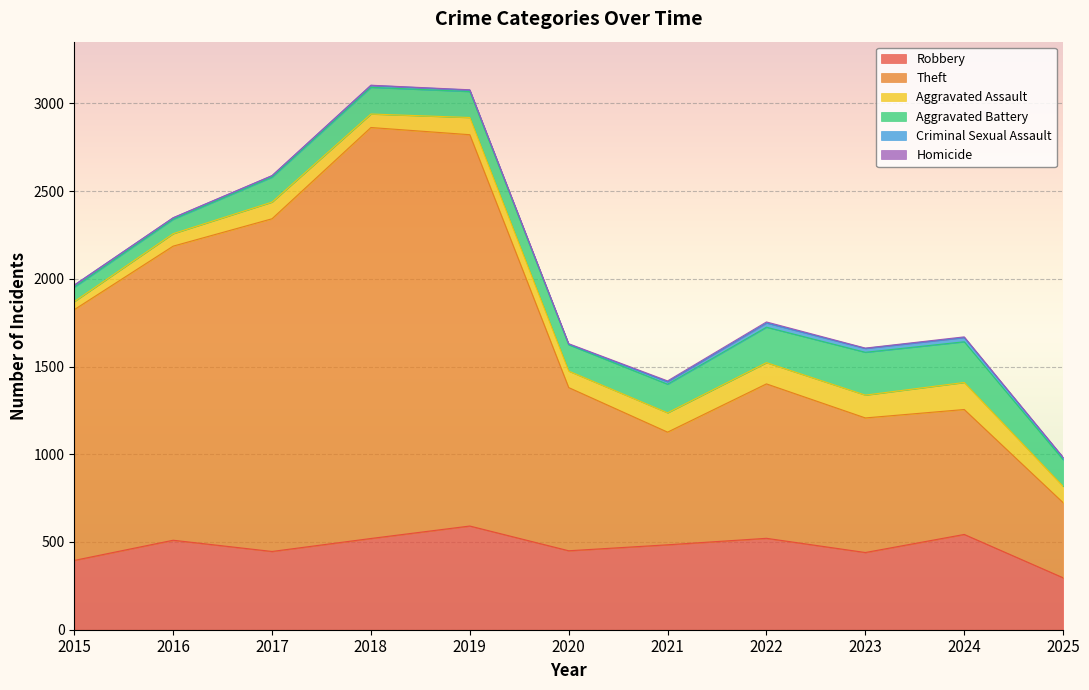

What is the difference between the Homicide values at 2025 and 2022?

3